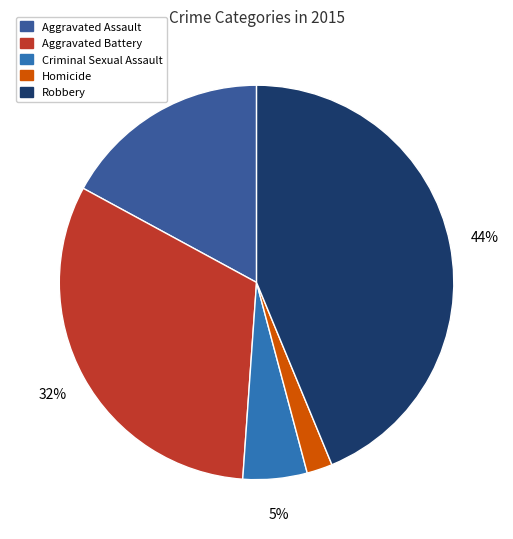

Count the number of slices in the pie.

5